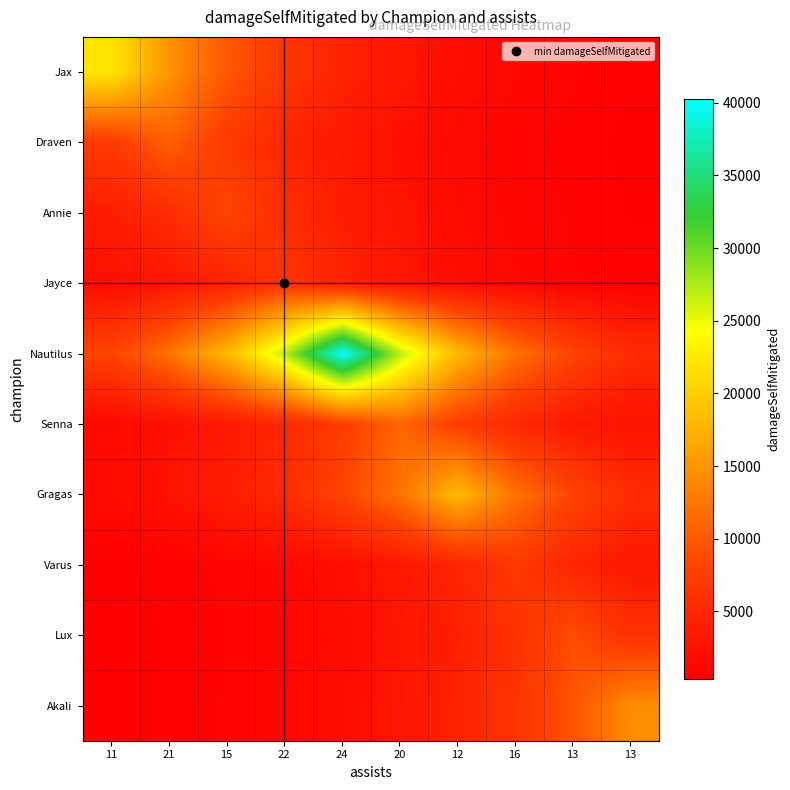

What is the total value across all series at 16?

53587.9